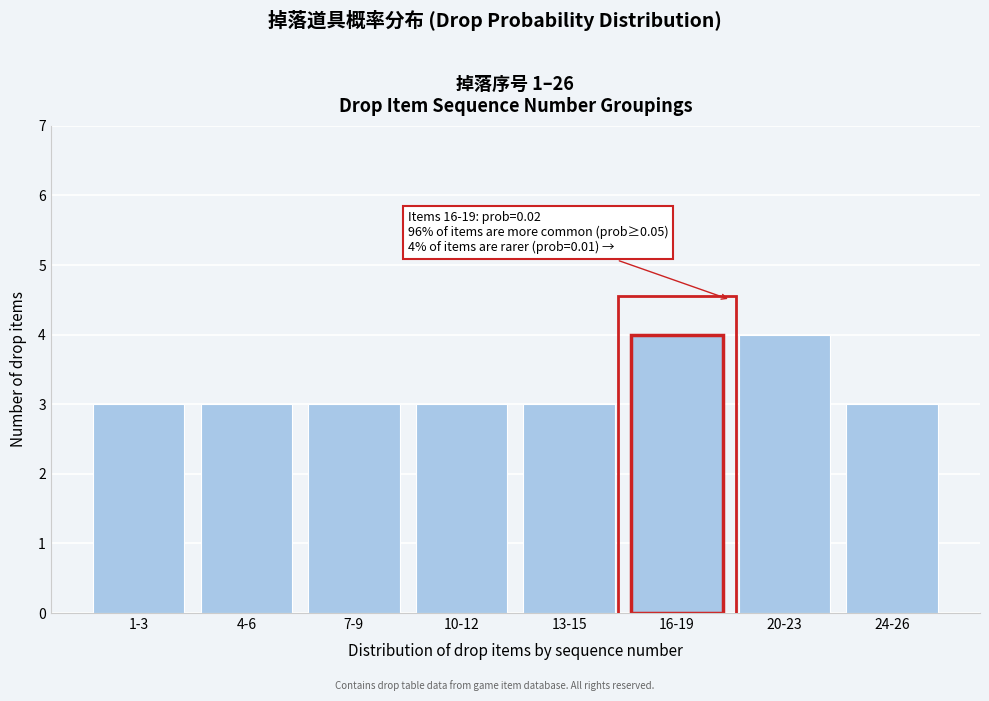

Reading left to right, list all the values displayed in this chart.

1-3=3	4-6=3	7-9=3	10-12=3	13-15=3	16-19=4	20-23=4	24-26=3